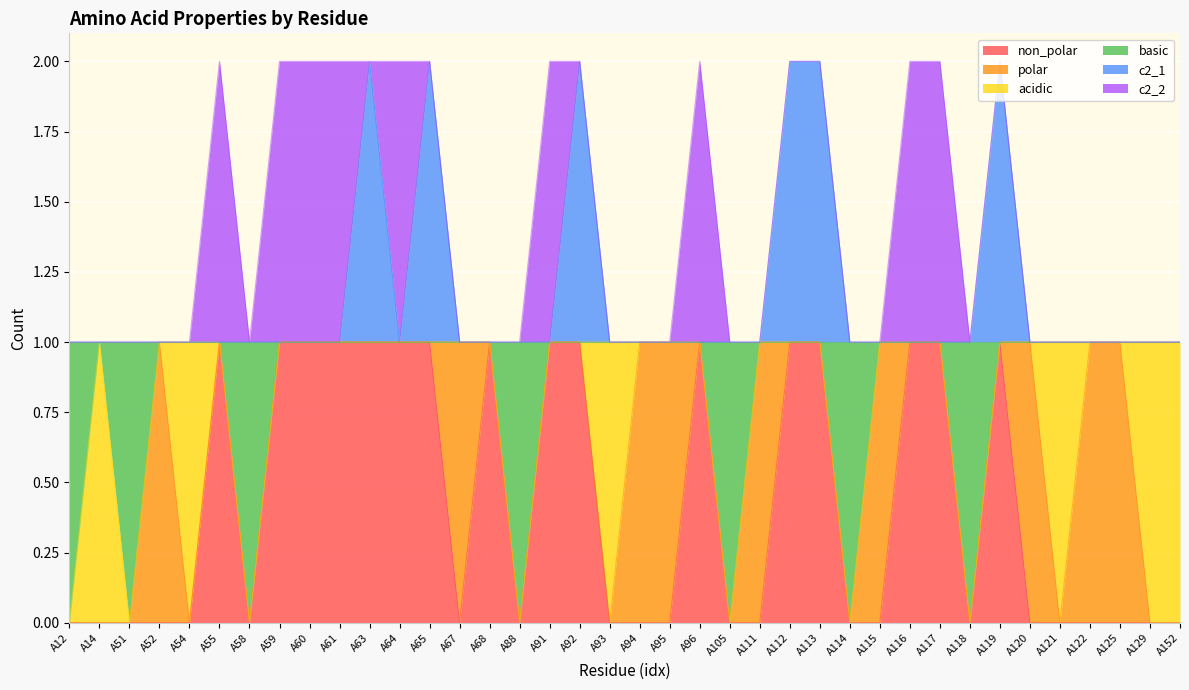

What is the highest value of the basic series?

1